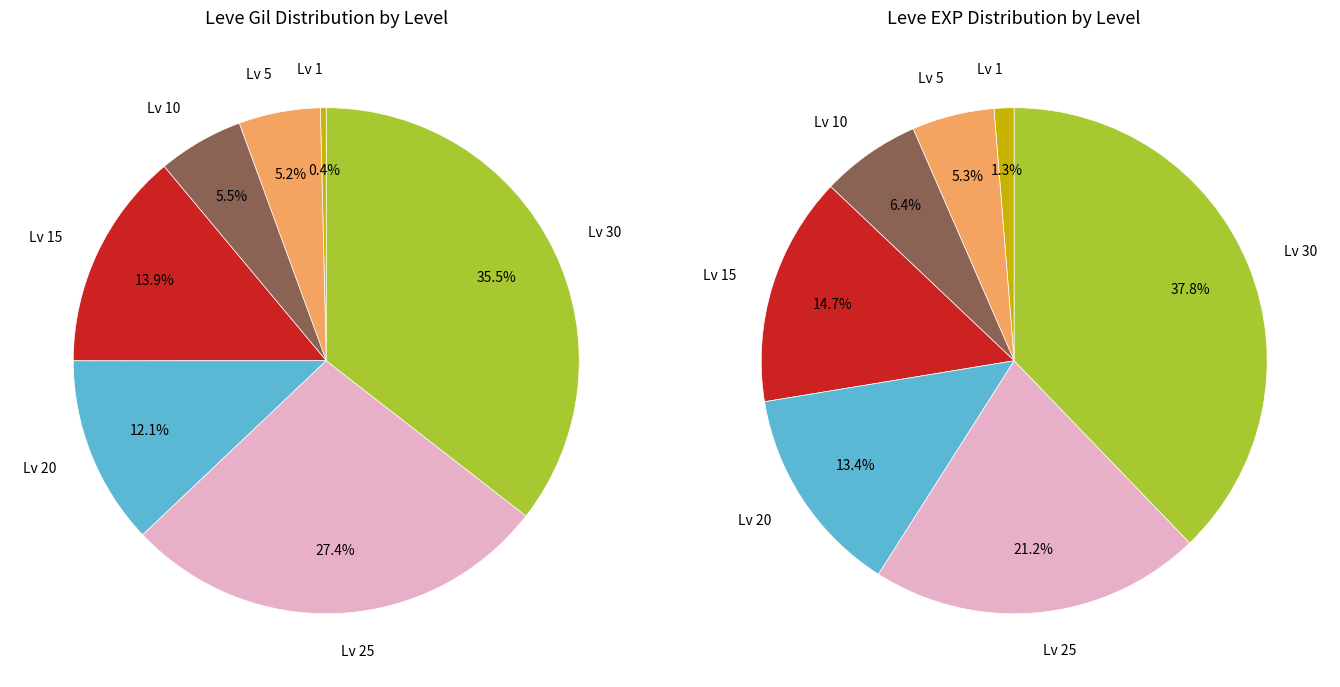

Does 5 represent more than half of the total?

No